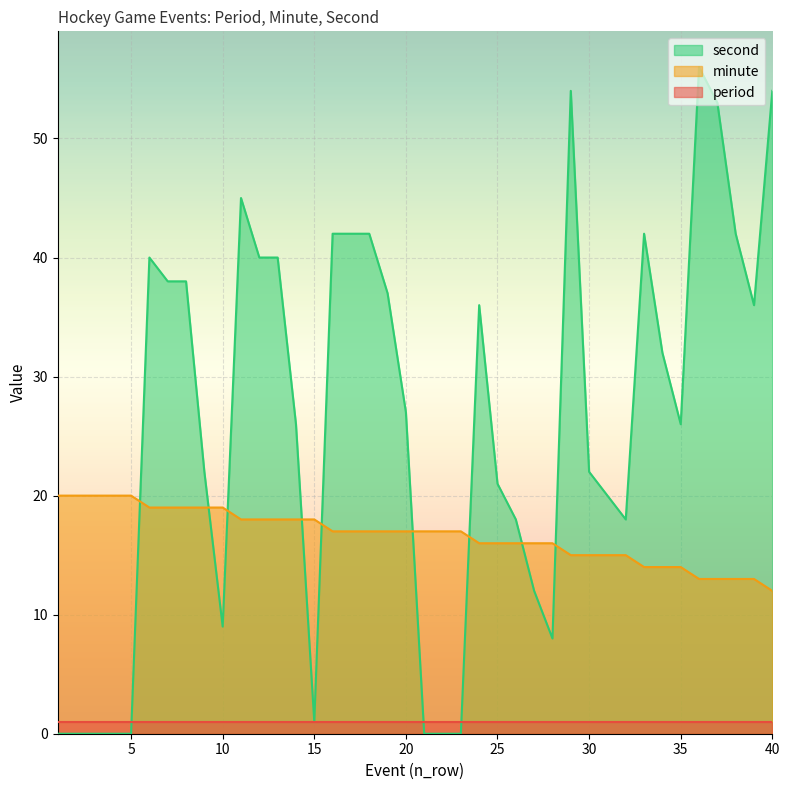

What is the difference between the second highest and second lowest values in the second series?

54